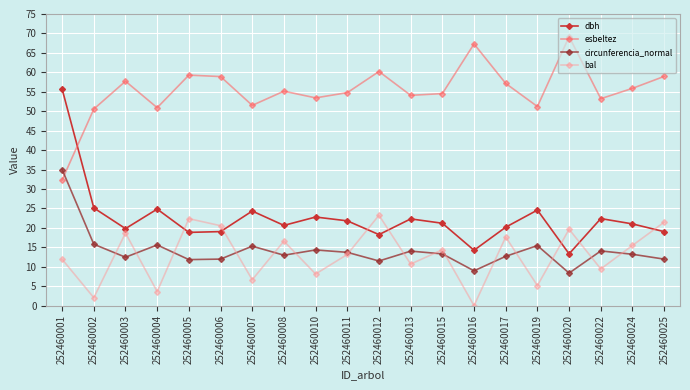

What is the maximum value for circunferencia_normal?

35.0